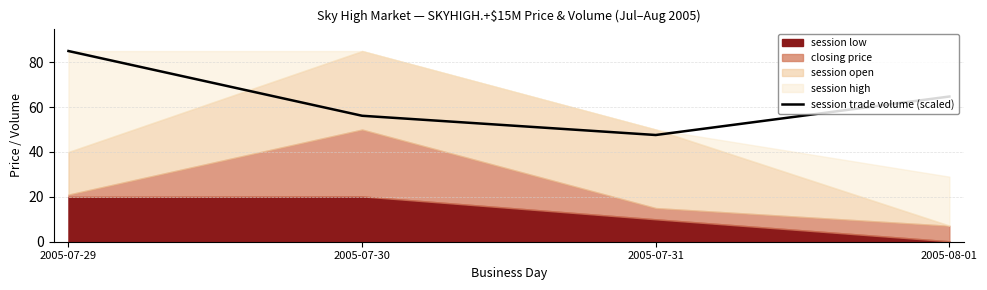

List the labels in order of value, largest first.

2005-07-29, 2005-08-01, 2005-07-30, 2005-07-31